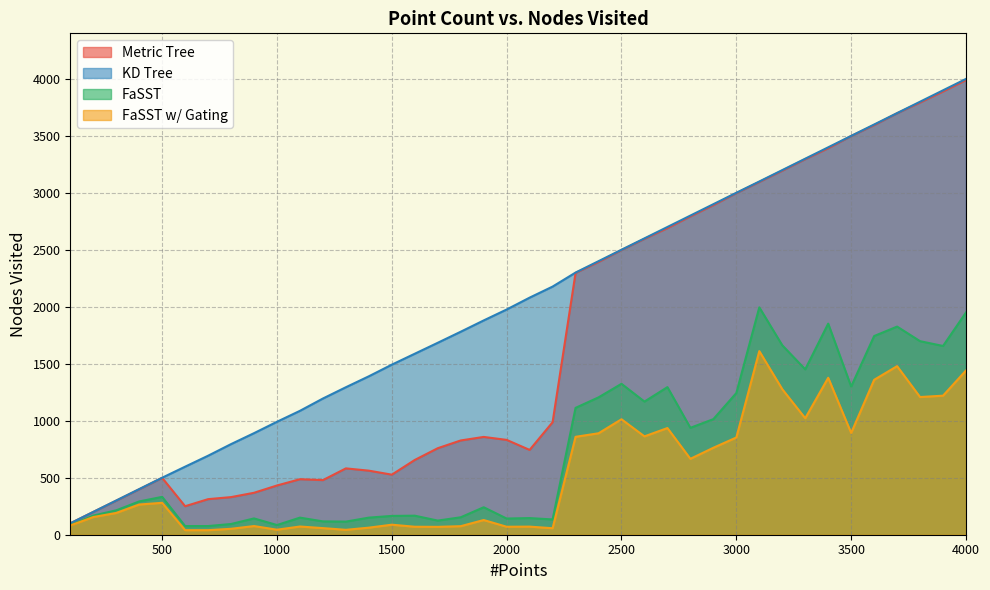

What is the value of the Metric Tree point at the 1st from the left?

100